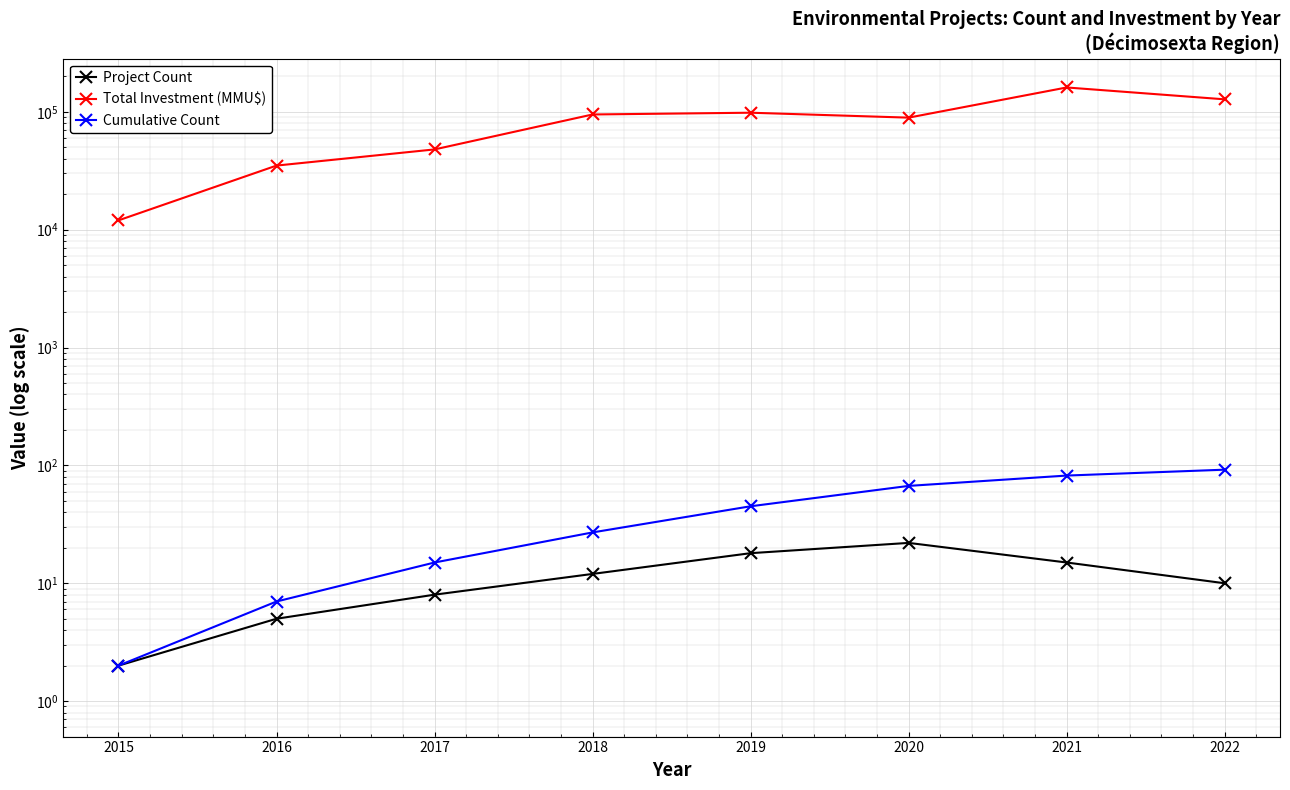

True or false: Total Investment (MMU$) has more than 0 points higher than both neighbors.

True